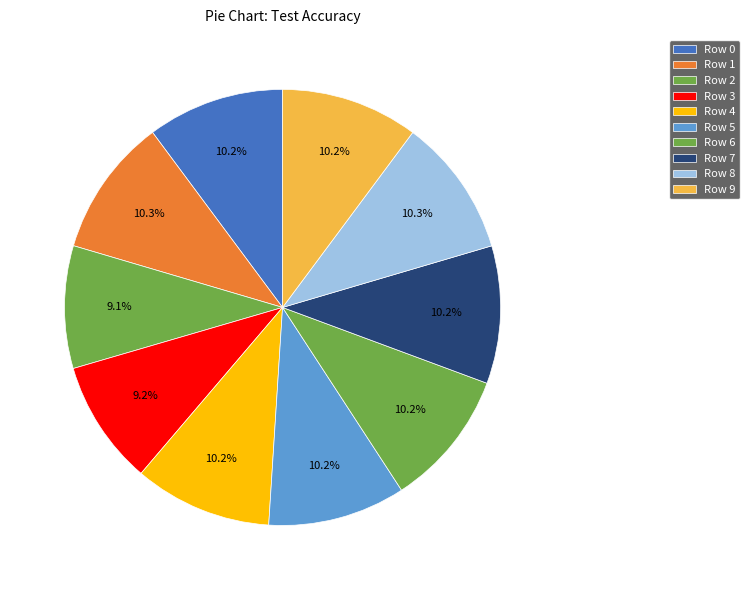

To the nearest percent, what is the combined percentage of Row 9 and Row 8?

20%